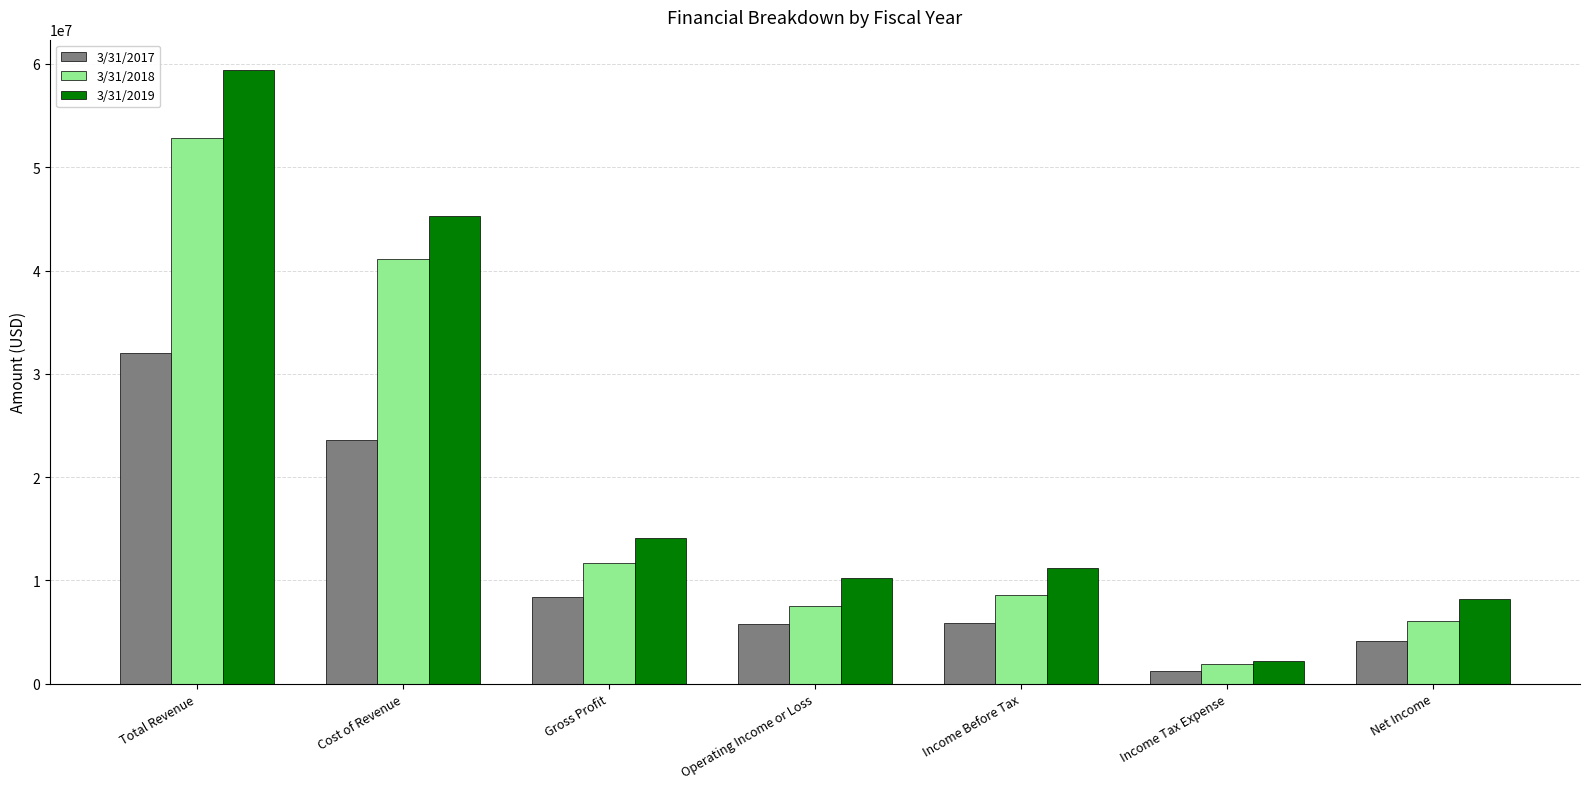

What is the lowest value of the 3/31/2017 series?

1207506